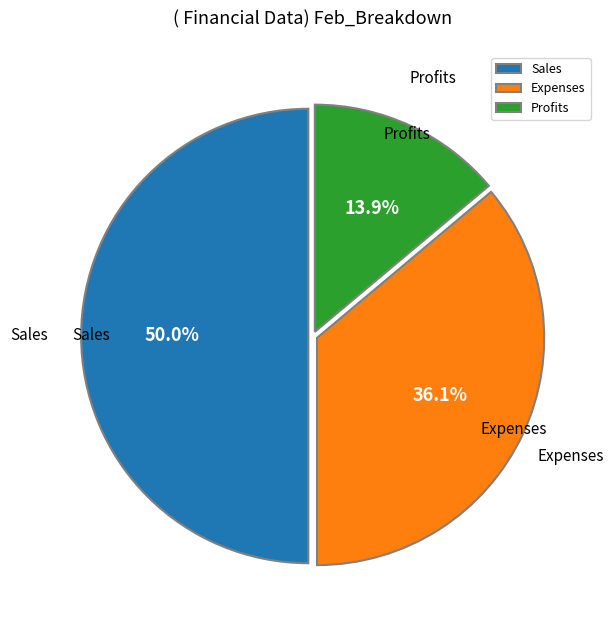

Count the number of slices in the pie.

3